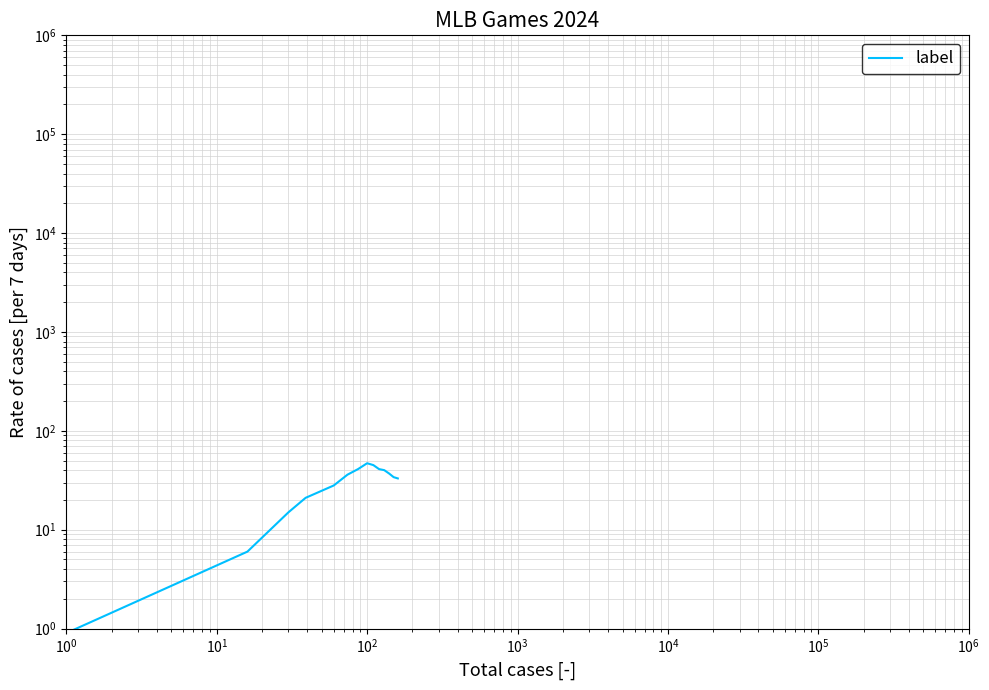

What is the average value?

30.3